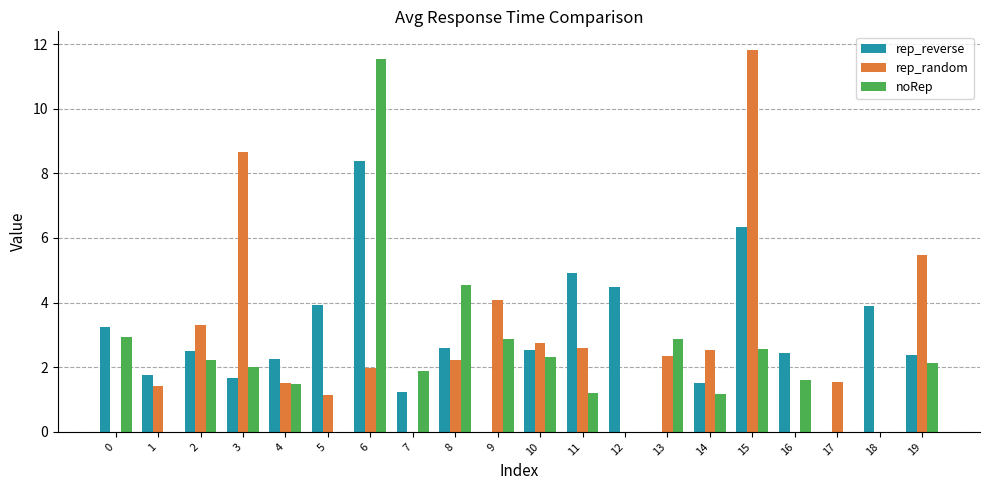

The value of rep_reverse at 7 is 1.7. True or false?

False